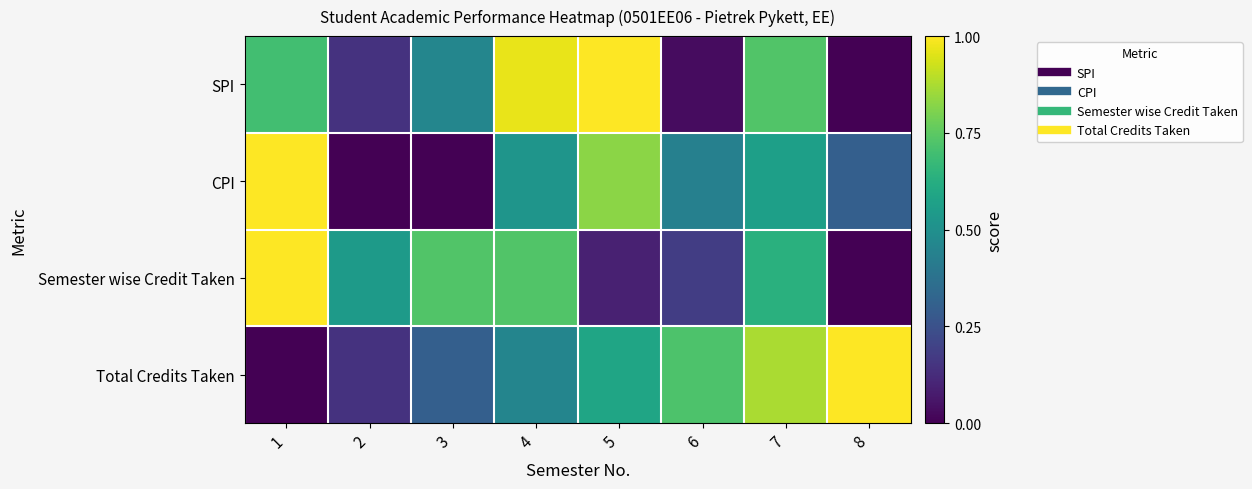

Reading left to right, list all the values displayed in this chart.

SPI: 1=0.7	2=0.1	3=0.5	4=1.0	5=1.0	6=0.0	7=0.7	8=0.0
CPI: 1=1.0	2=0.0	3=0.0	4=0.5	5=0.8	6=0.4	7=0.6	8=0.3
Semester wise Credit Taken: 1=1.0	2=0.5	3=0.7	4=0.7	5=0.1	6=0.2	7=0.6	8=0.0
Total Credits Taken: 1=0.0	2=0.1	3=0.3	4=0.5	5=0.6	6=0.7	7=0.9	8=1.0